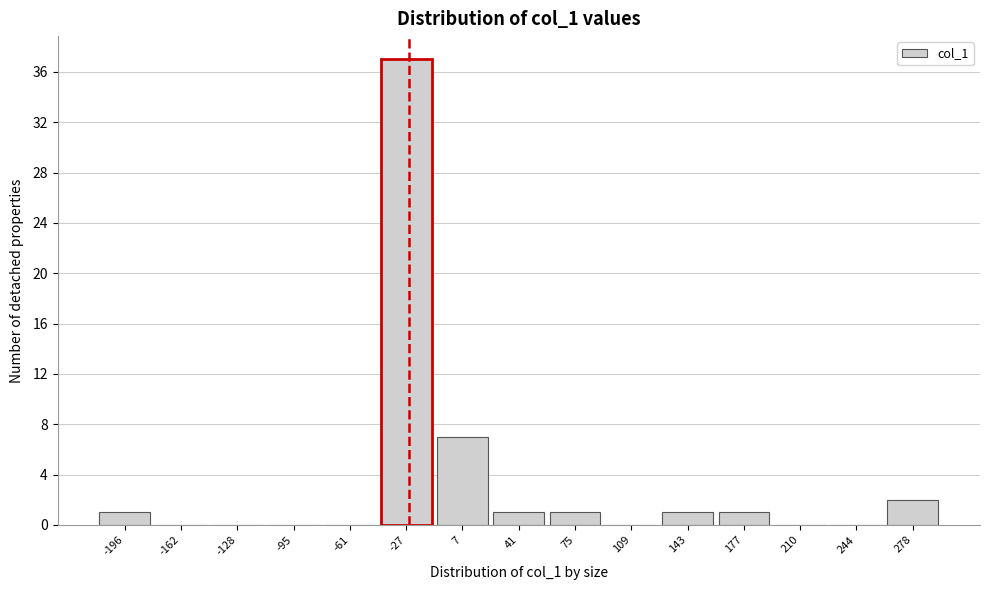

Reading left to right, extract all data points from this chart.

-196=1	-162=0	-128=0	-95=0	-61=0	-27=37	7=7	41=1	75=1	109=0	143=1	177=1	210=0	244=0	278=2